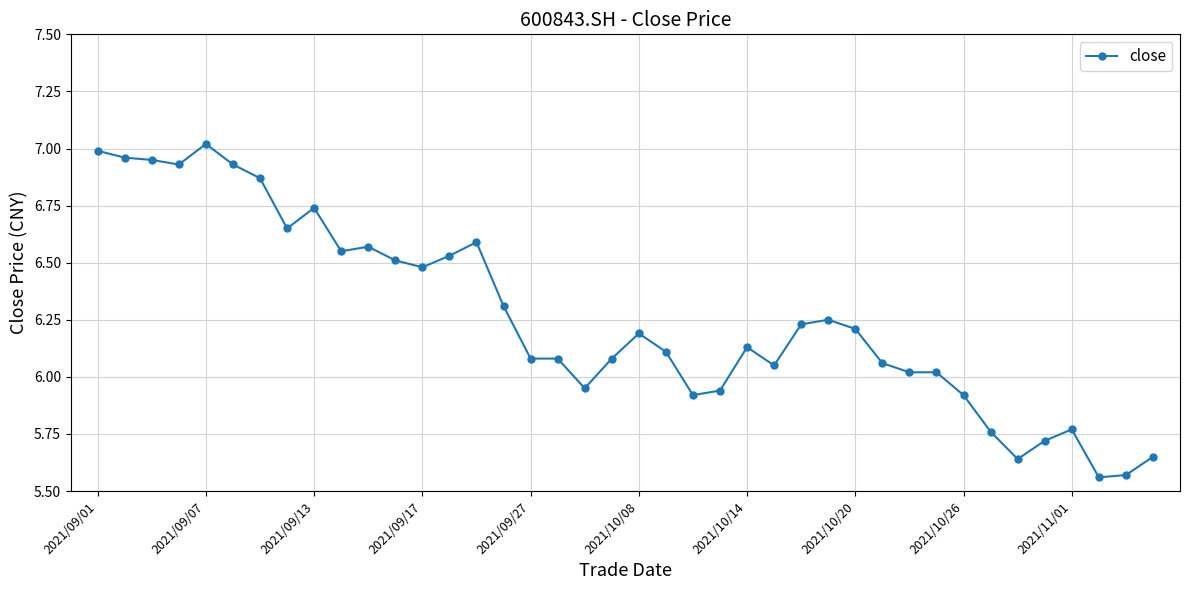

True or false: there are more than 2 points higher than both neighbors.

True